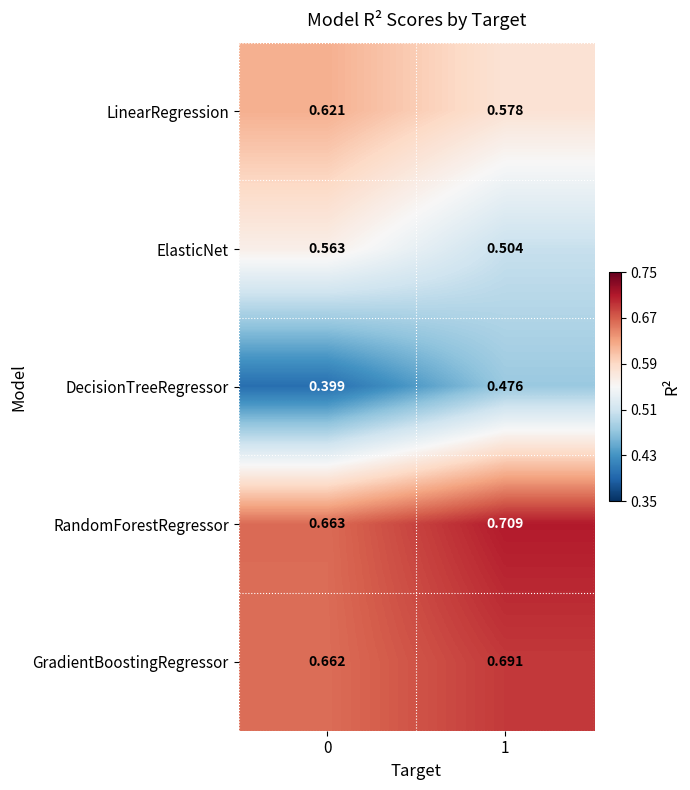

Which series changed the most between 0 and 1?

DecisionTreeRegressor